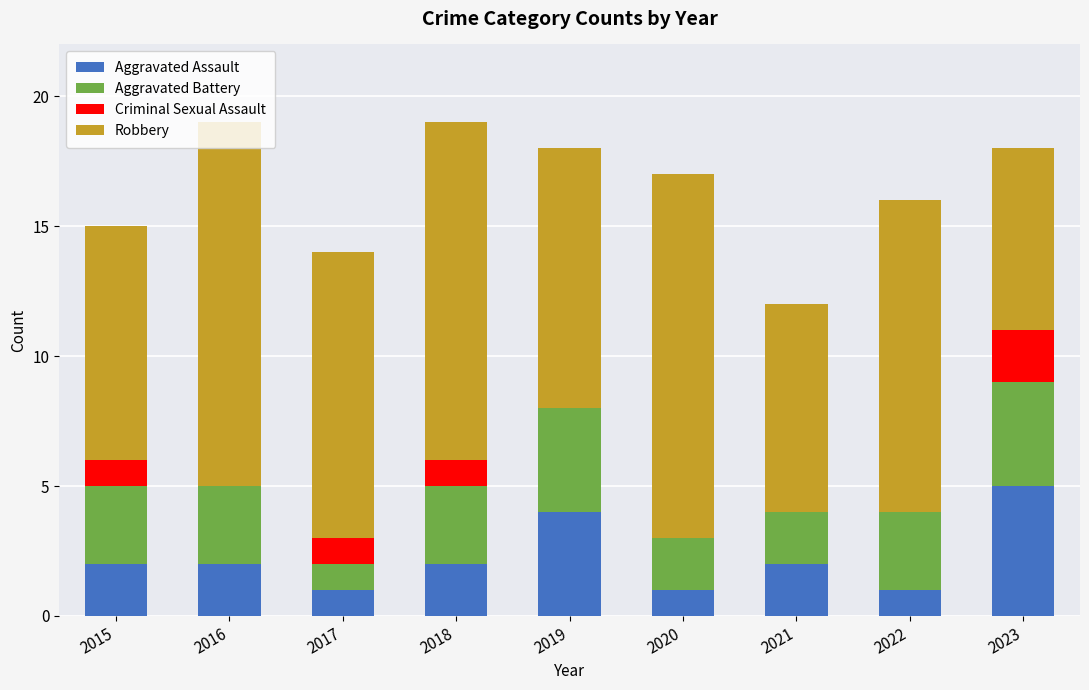

What is the total value across all series at 2017?

14